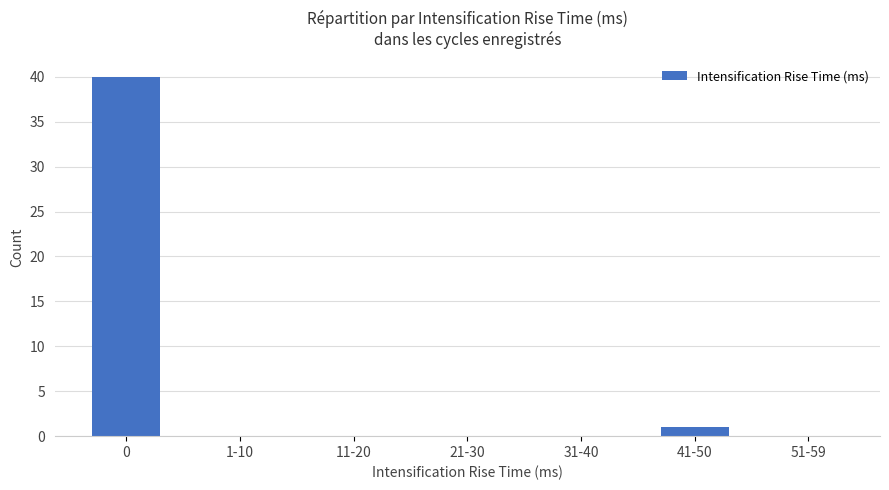

Reading left to right, extract all data points from this chart.

40	0	0	0	0	1	0